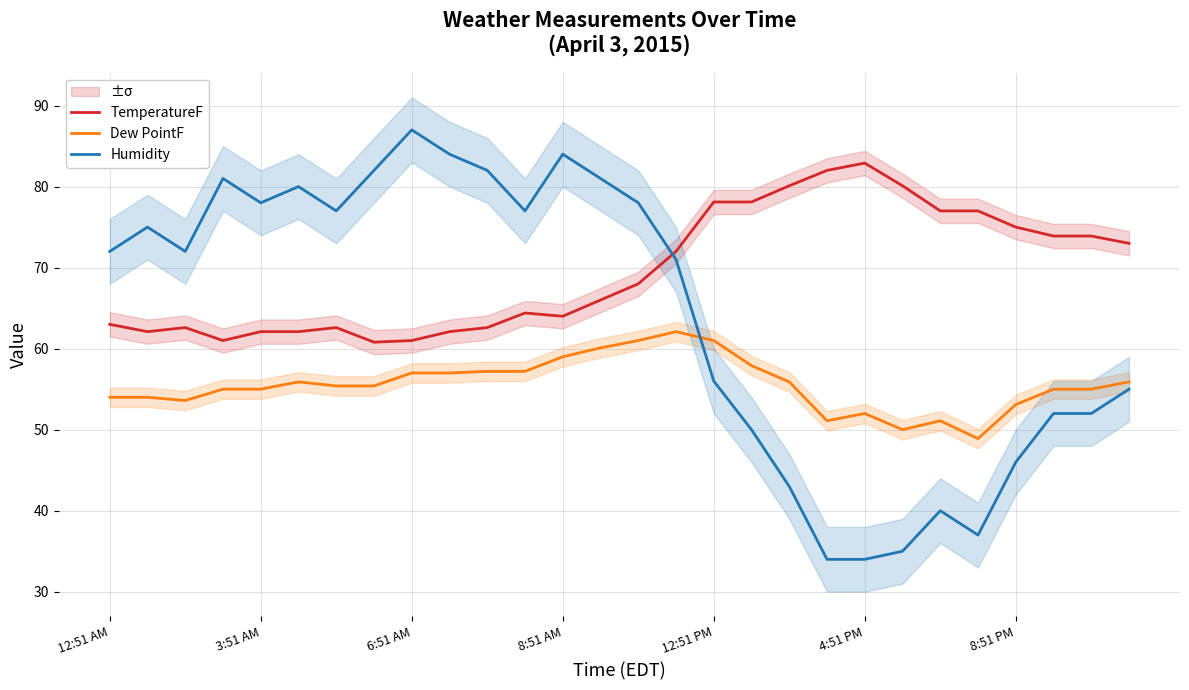

Rank the series at 23 from highest to lowest value.

TemperatureF, Dew PointF, Humidity